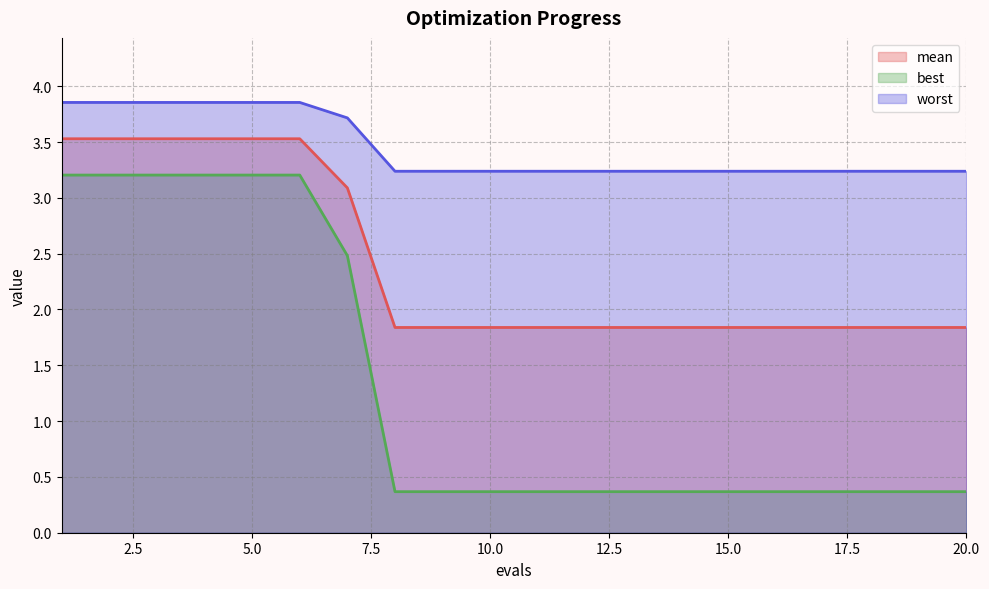

Which category has the lowest value in the best series?

8